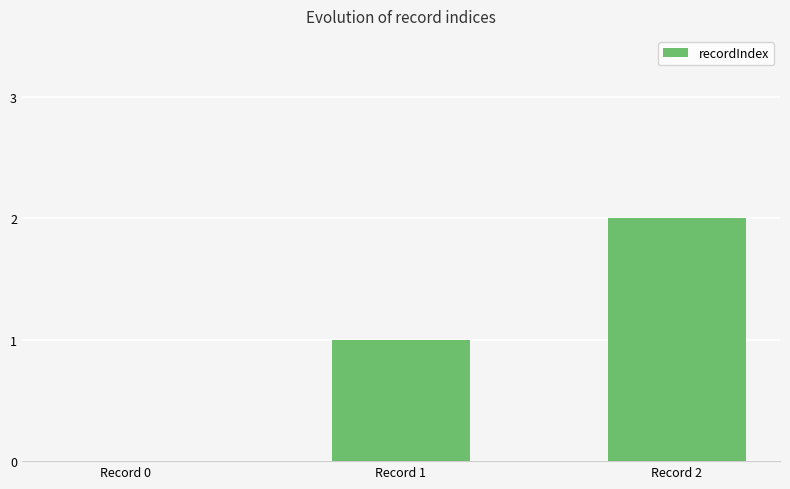

Which label corresponds to the largest value in the chart?

Record 2